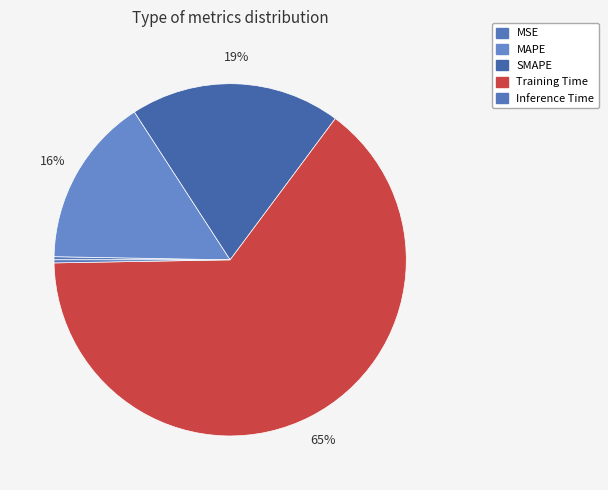

To the nearest percent, what is the difference between the Training Time and MSE slice percentages?

64%